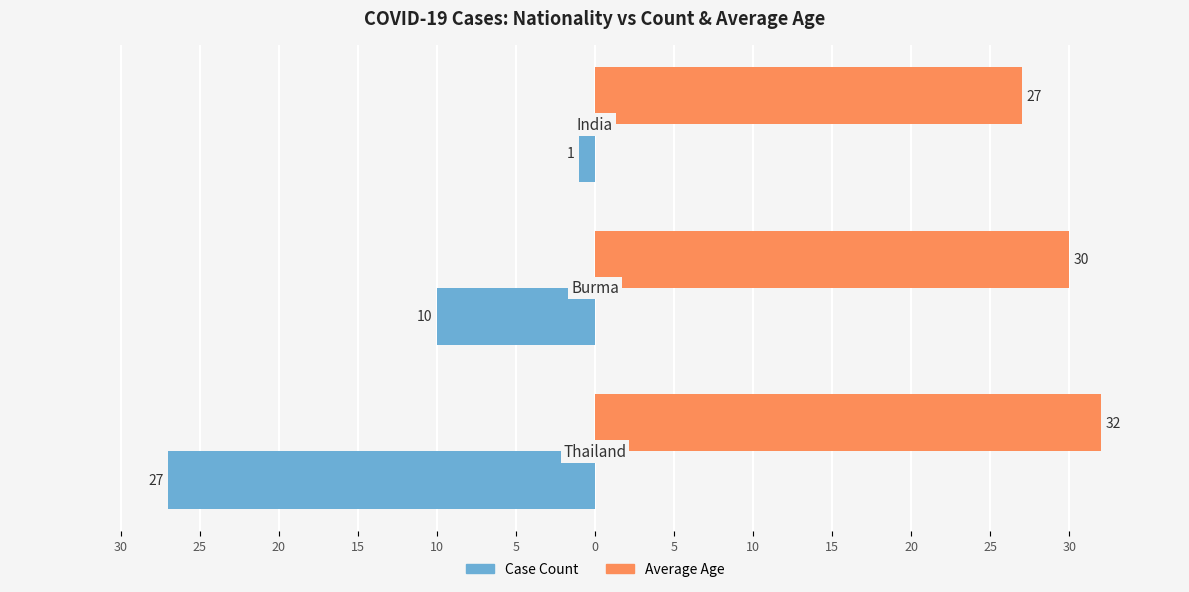

What are all the series names shown in the legend?

Case Count, Average Age